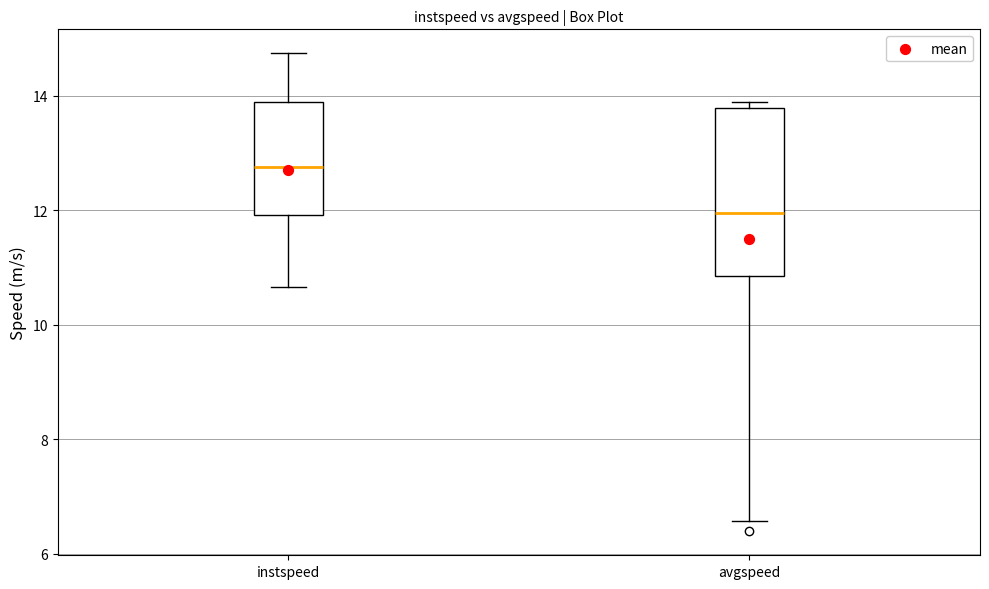

Reading left to right, read every box against the y-axis: the position of its median line, the range the box covers, and the ends of its whiskers. The values are not printed on the chart, so give them approximately, as read against the axis.

instspeed: median 12.8, box 12.0 to 13.8, whiskers 10.6 to 14.8
avgspeed: median 12.0, box 10.8 to 13.8, whiskers 6.6 to 13.8 (just above the box's upper edge)